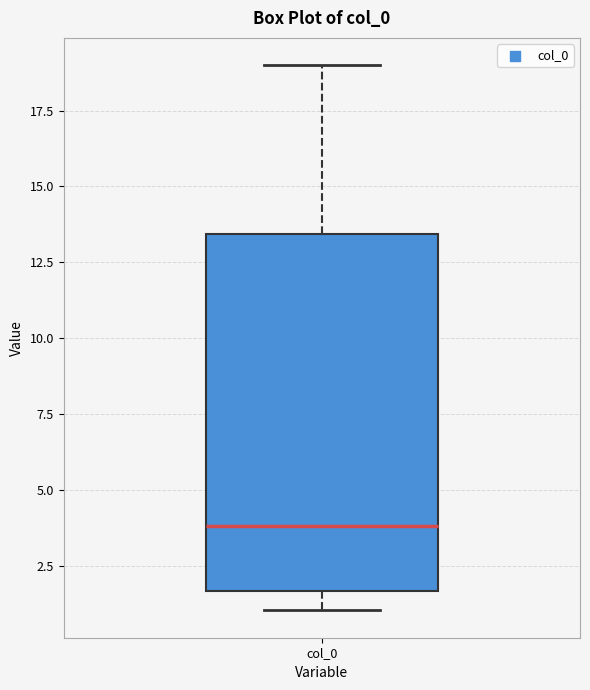

Where does the median line of the box for col_0 sit on the y-axis? The values are not printed on the chart, so give them approximately, as read against the axis.

4.0